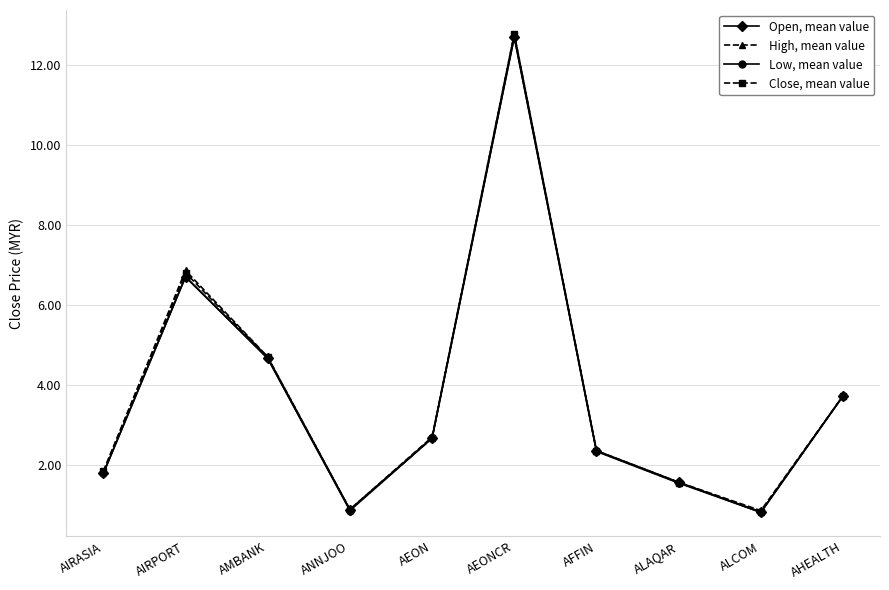

Read the High, mean value value at ALAQAR.

1.6